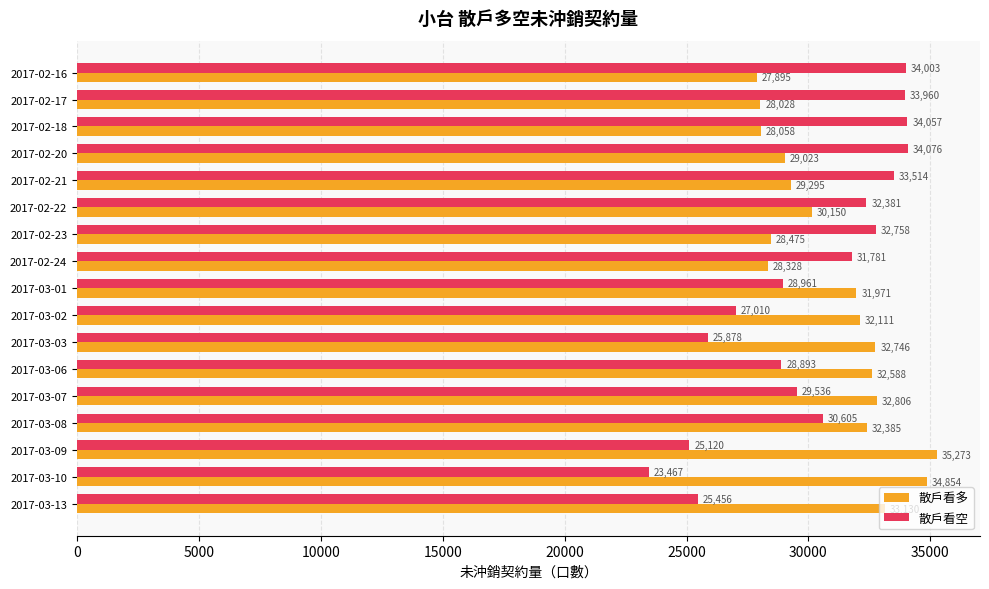

What value does the 散戶看空 series have at 2017-03-10?

23467